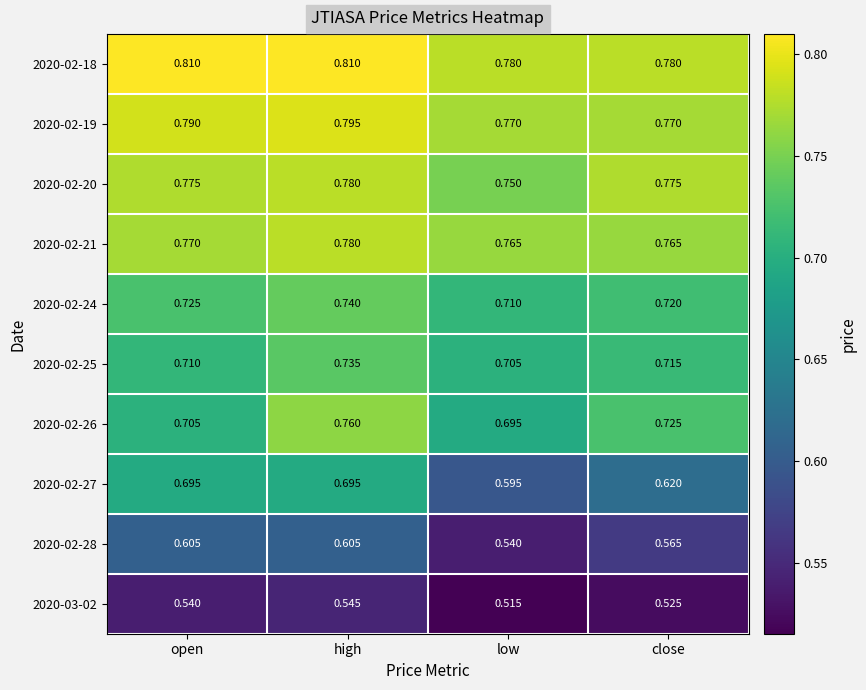

Is the value of 2020-02-18 at close greater than the value of 2020-02-28 at close?

Yes